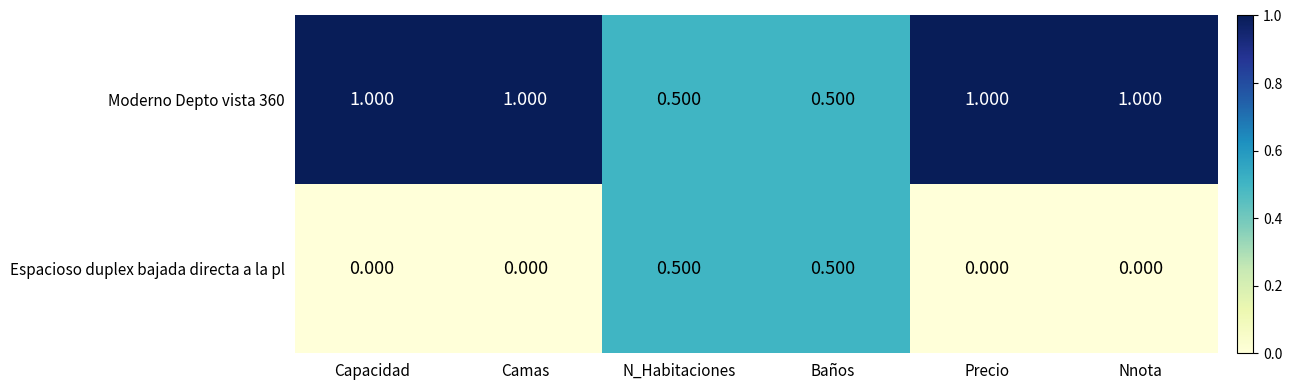

What is the total value across all series at Capacidad?

1.0